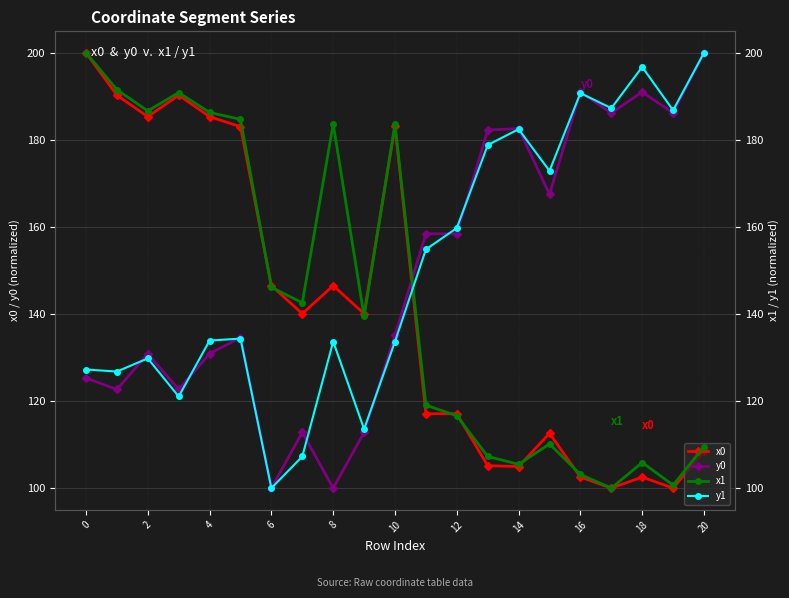

List the series in order of their overall mean, highest first.

y1, y0, x1, x0